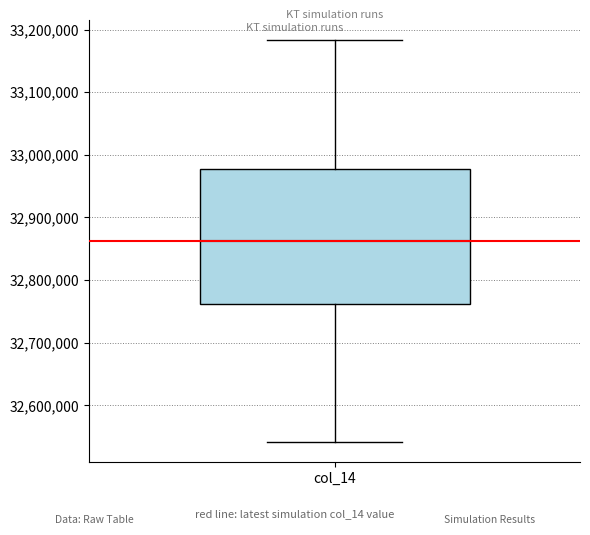

Where does the lower whisker of the box for col_14 end on the y-axis? The values are not printed on the chart, so give them approximately, as read against the axis.

32540000